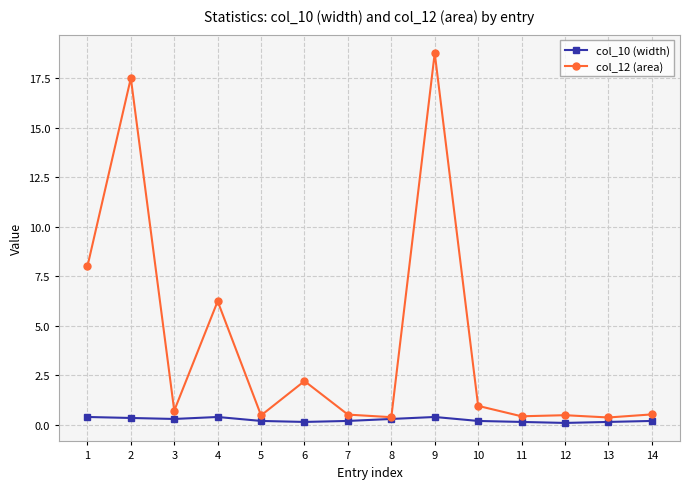

Is it true that col_12 (area) equals 2.2 at 6?

True